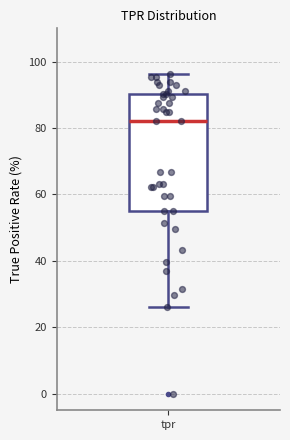

Transcribe this box plot: give where the median line is, the range the box spans, and where the two whiskers end, as read against the y-axis. The values are not printed on the chart, so give them approximately, as read against the axis.

median 82, box 54 to 90, whiskers 26 to 96